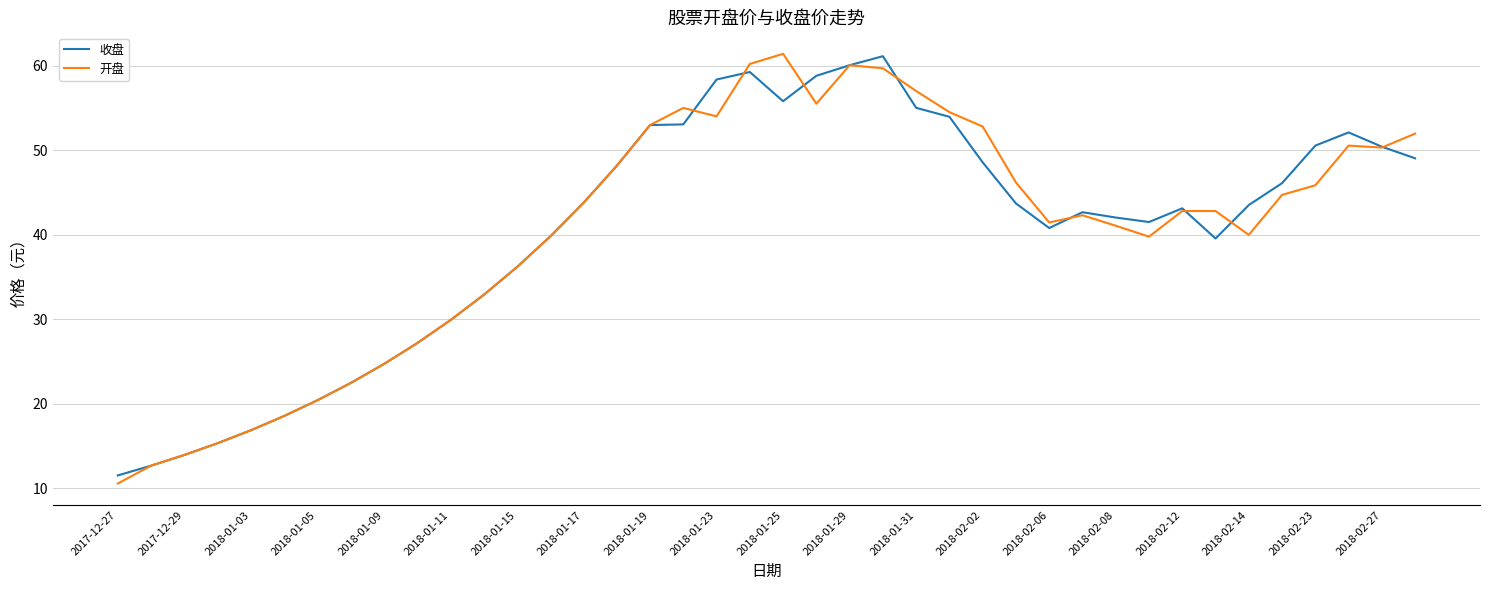

What is the lowest value of the 收盘 series?

11.5